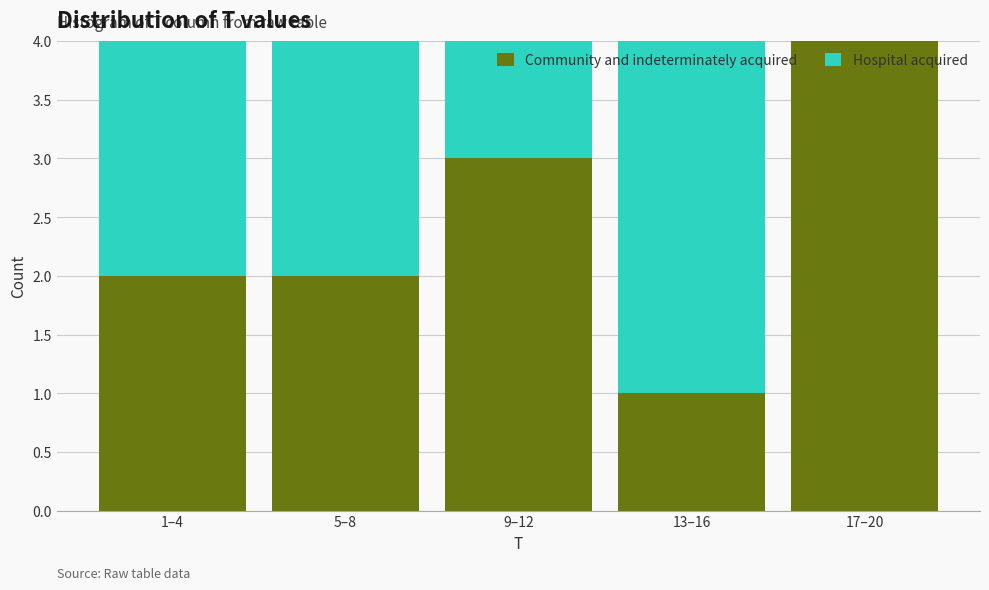

Reading left to right, transcribe the values for Community and indeterminately acquired.

1–4=2	5–8=2	9–12=3	13–16=1	17–20=4